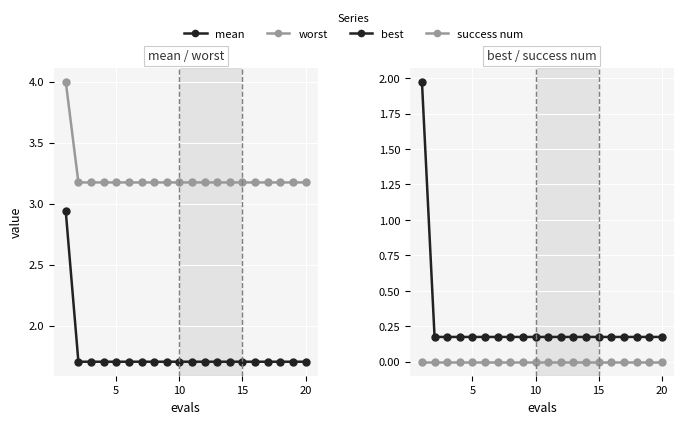

Is it true that success num equals 0.0 at 15?

True